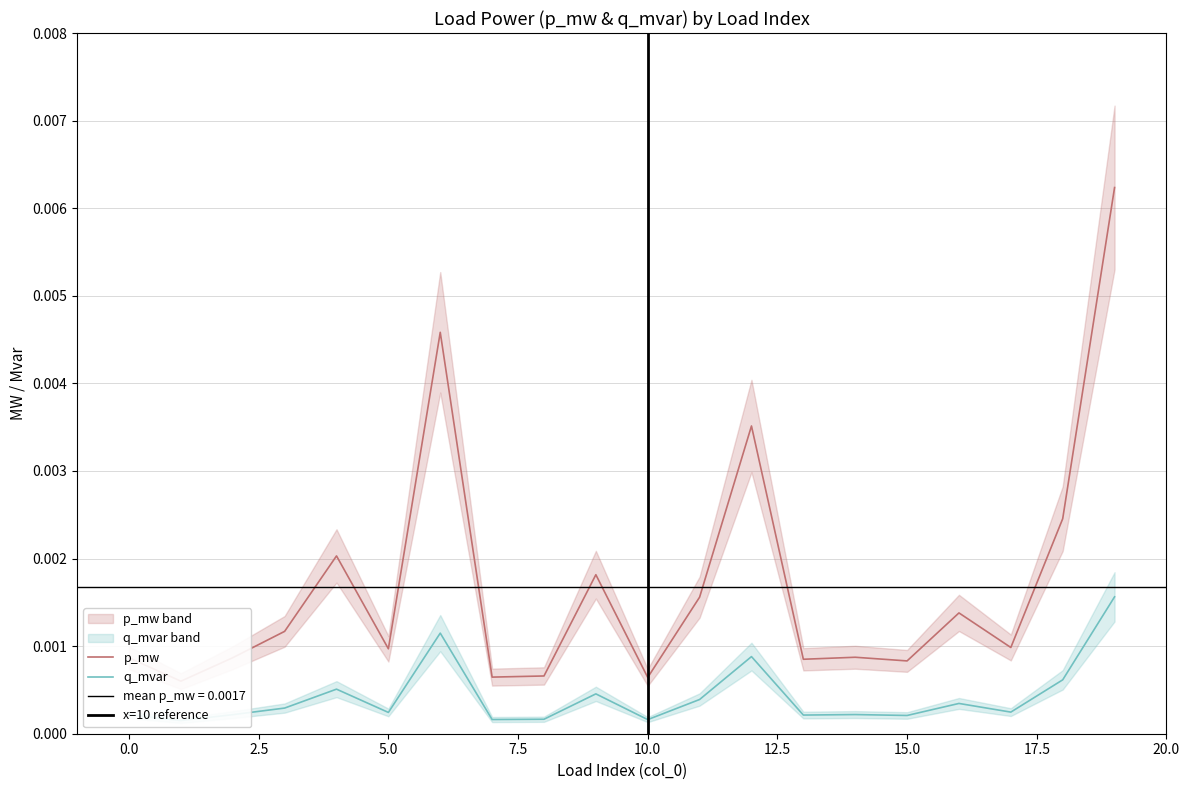

True or false: q_mvar and p_mw cross at least once.

False